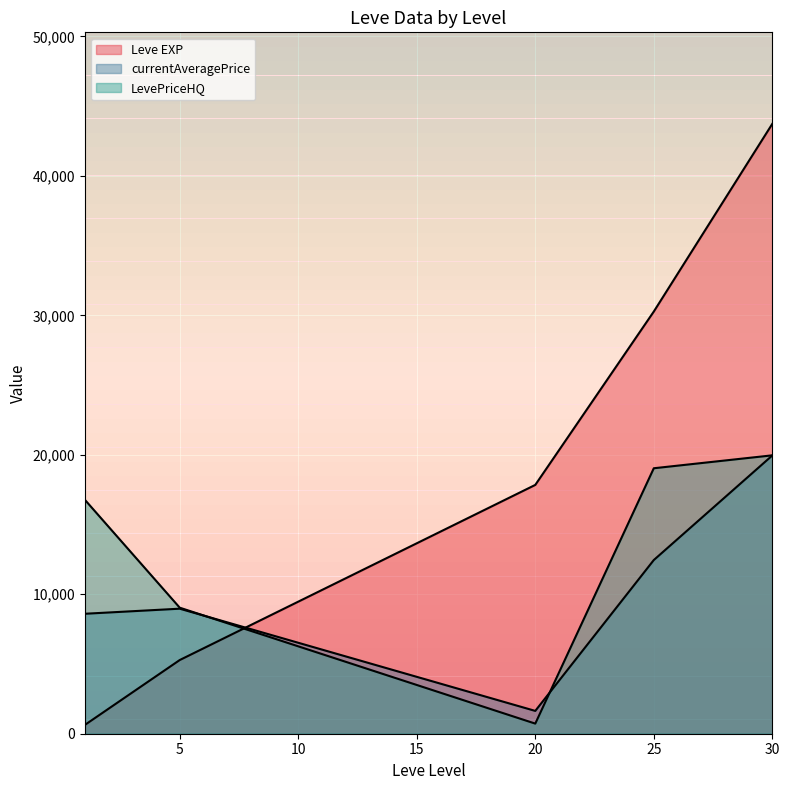

Is it true that LevePriceHQ equals 17228.0 at 25?

False